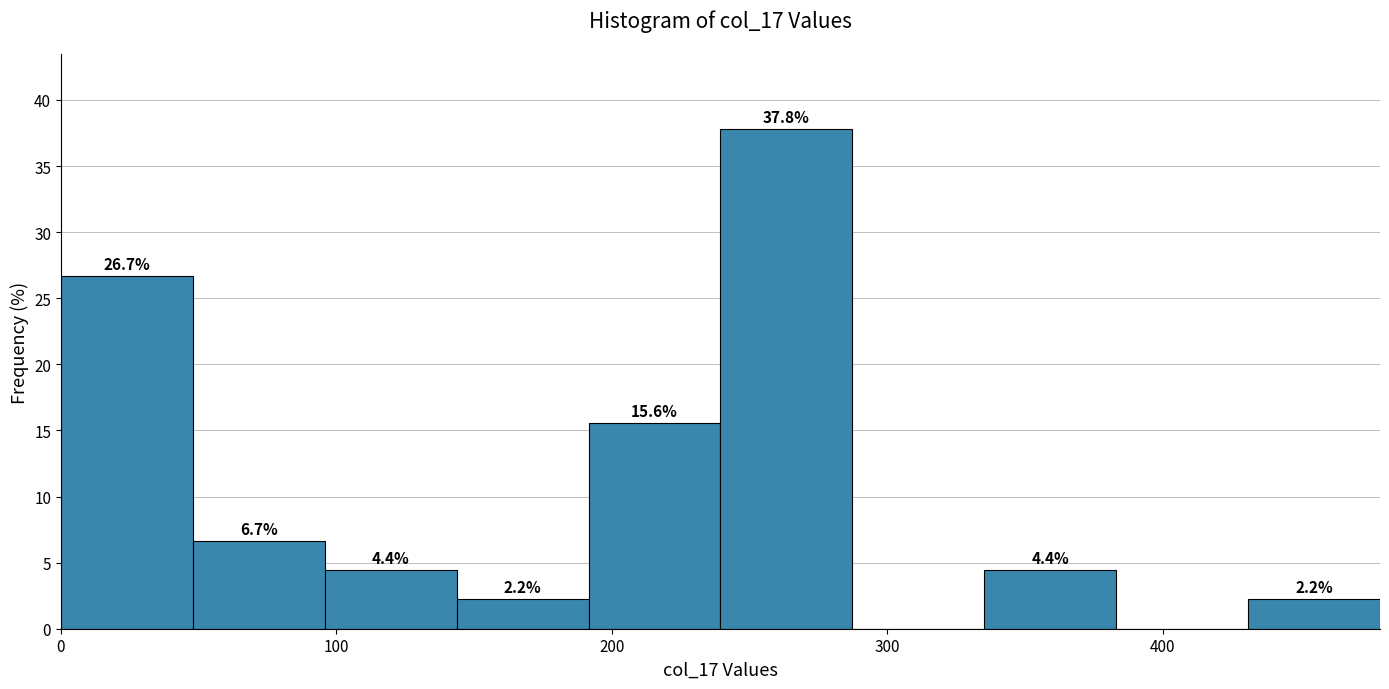

Over which range of the x-axis is the bar tallest?

240 to 290